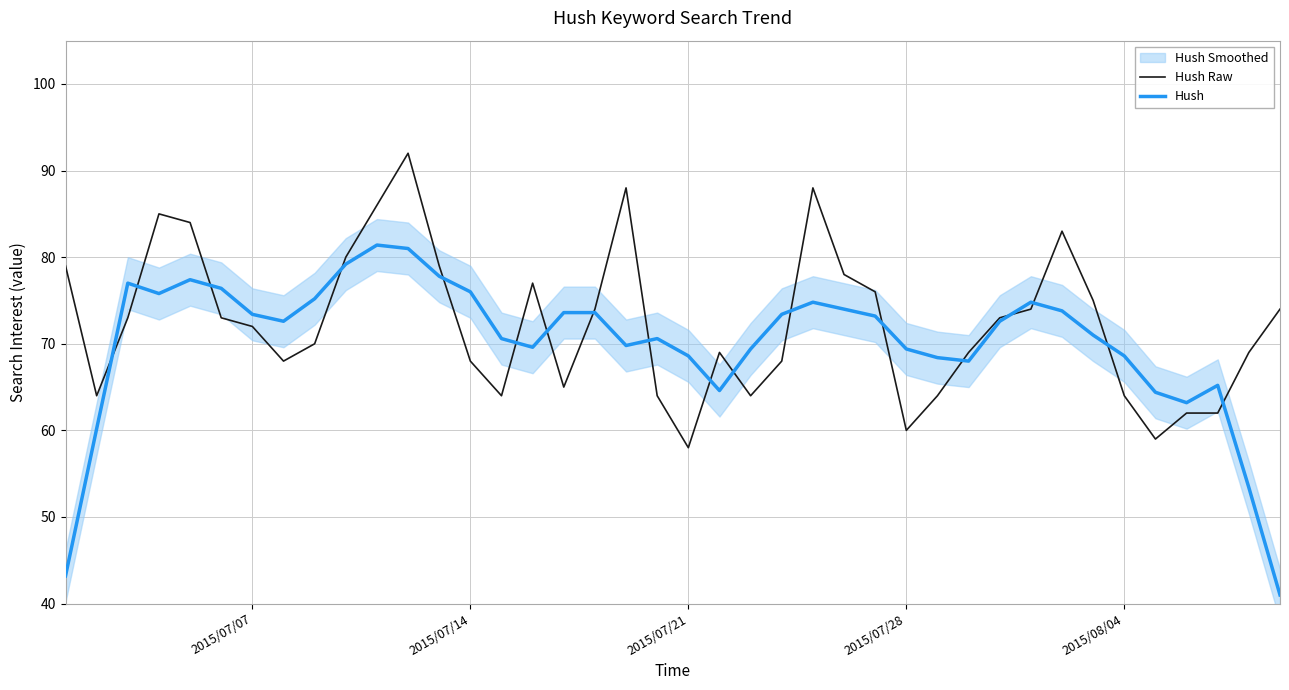

Reading left to right, extract all data points from this chart.

Hush Raw: 79.0	64.0	73.0	85.0	84.0	73.0	72.0	68.0	70.0	80.0	86.0	92.0	79.0	68.0	64.0	77.0	65.0	74.0	88.0	64.0	58.0	69.0	64.0	68.0	88.0	78.0	76.0	60.0	64.0	69.0	73.0	74.0	83.0	75.0	64.0	59.0	62.0	62.0	69.0	74.0
Hush: 43.2	60.2	77.0	75.8	77.4	76.4	73.4	72.6	75.2	79.2	81.4	81.0	77.8	76.0	70.6	69.6	73.6	73.6	69.8	70.6	68.6	64.6	69.4	73.4	74.8	74.0	73.2	69.4	68.4	68.0	72.6	74.8	73.8	71.0	68.6	64.4	63.2	65.2	53.4	41.0